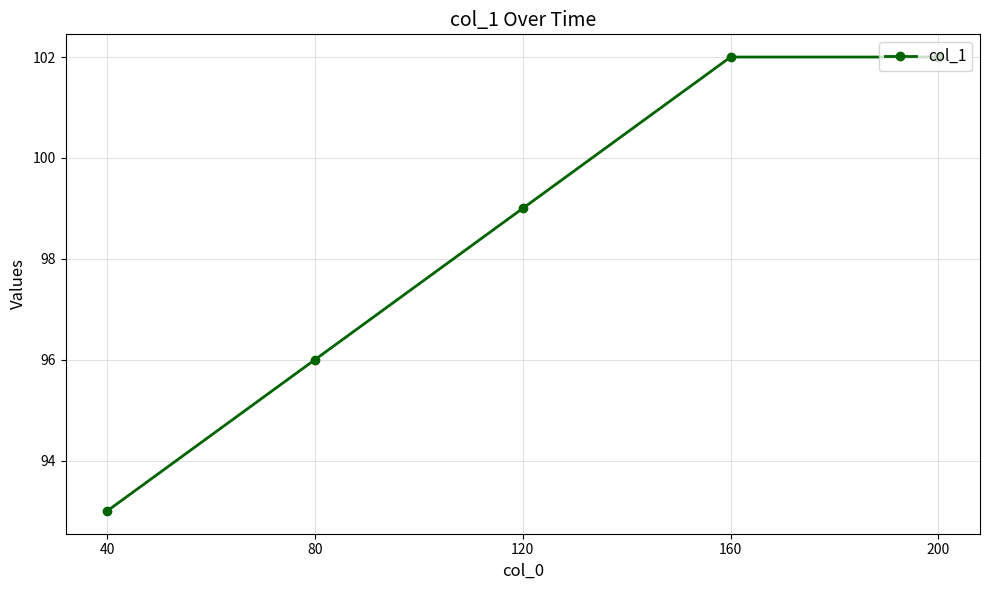

Count the number of data series in this chart.

1